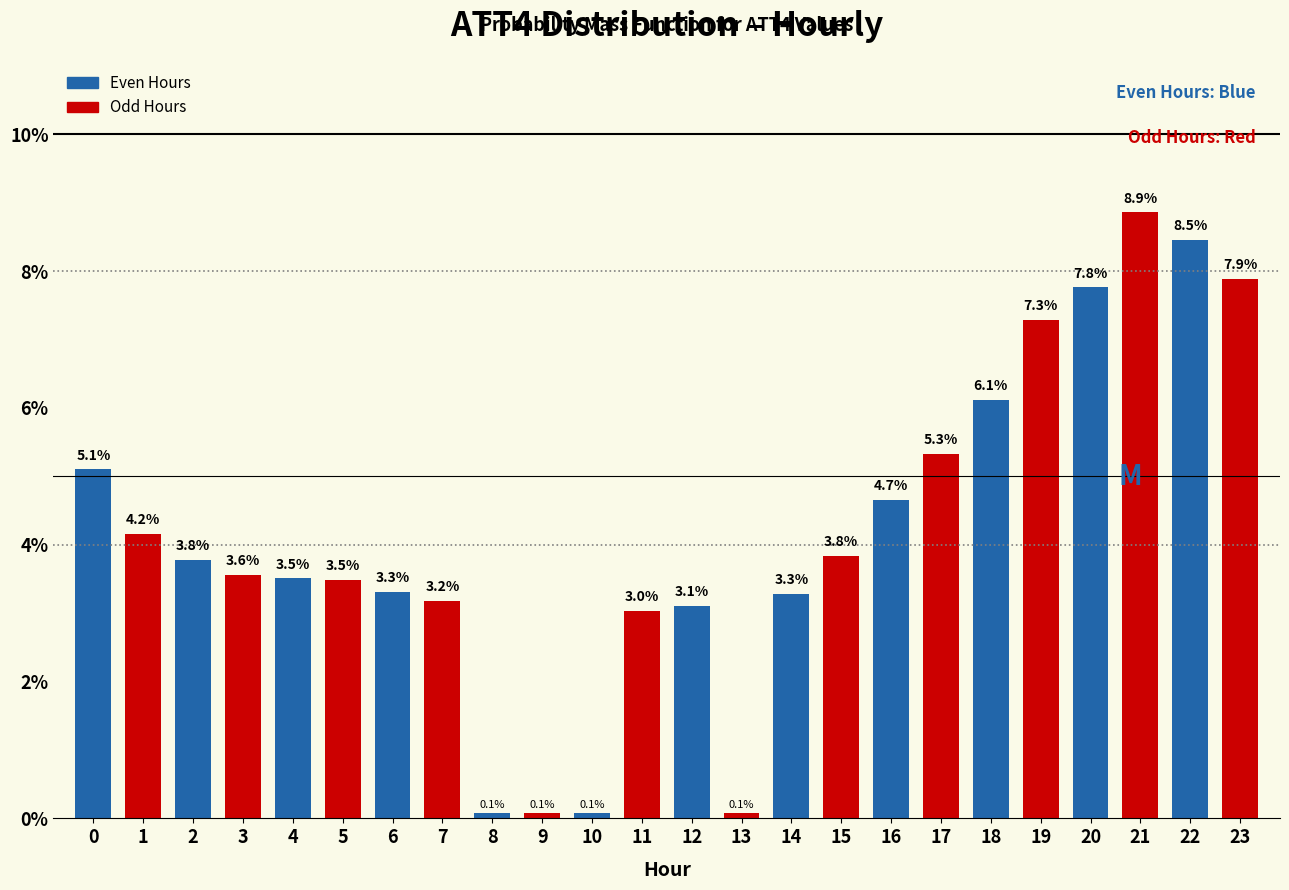

What value does the Odd Hours series have at 4?

3.5